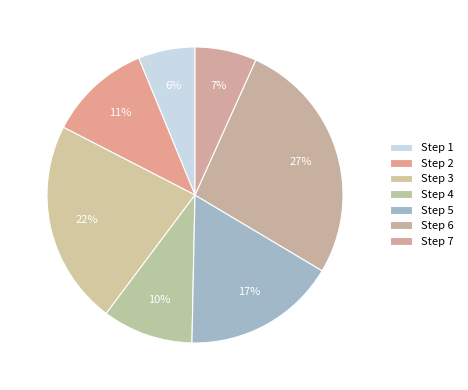

Which category has the biggest portion of the pie?

6